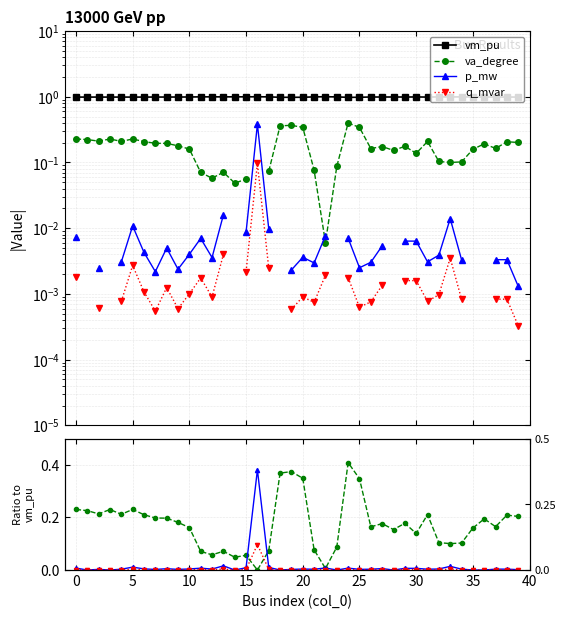

Which category has the highest value in the va_degree series?

24